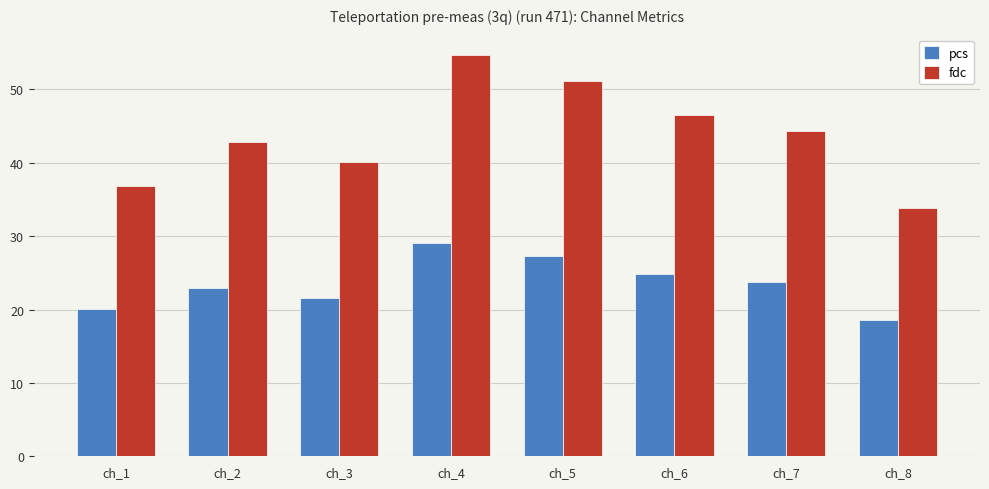

Rank the series by their average value, from lowest to highest.

pcs, fdc